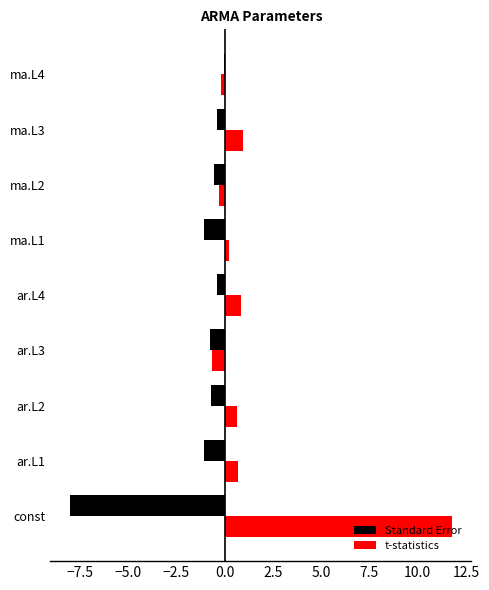

The value of t-statistics at const is 17.1. True or false?

False